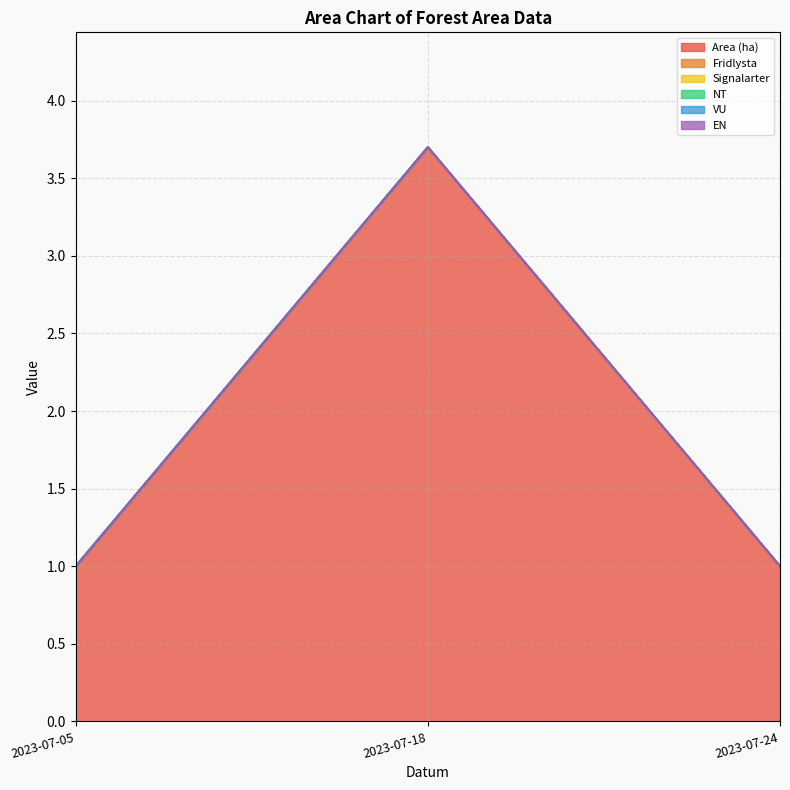

Which series has the largest range (max minus min)?

Area (ha)